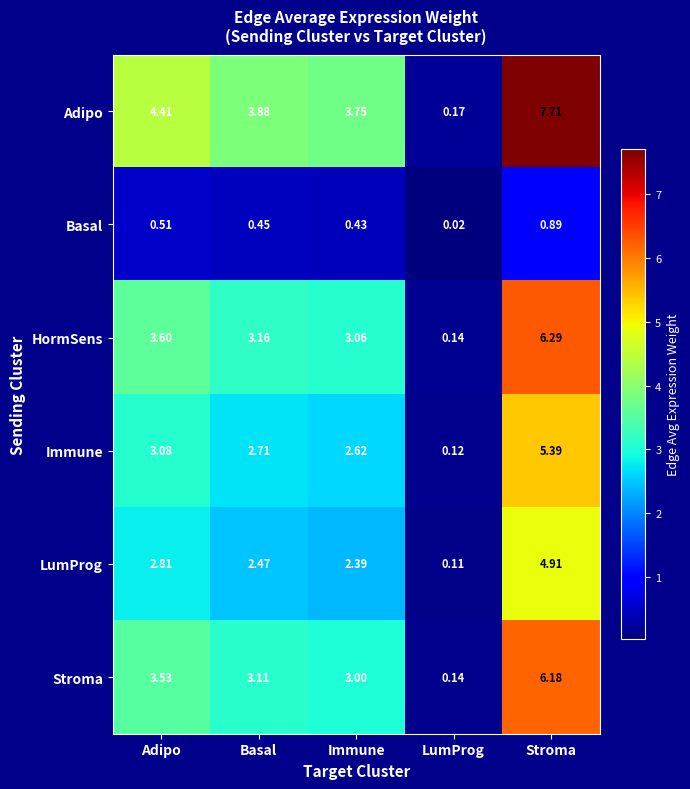

At Basal, list the series in order from smallest to largest.

Basal, LumProg, Immune, Stroma, HormSens, Adipo